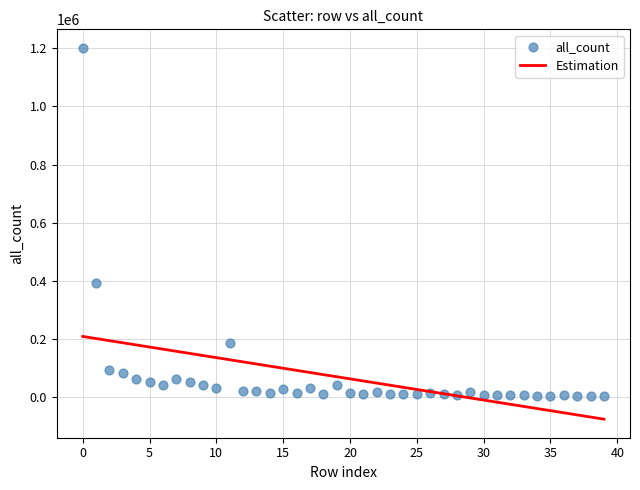

What is the range of Y values (max minus min)?

1196605